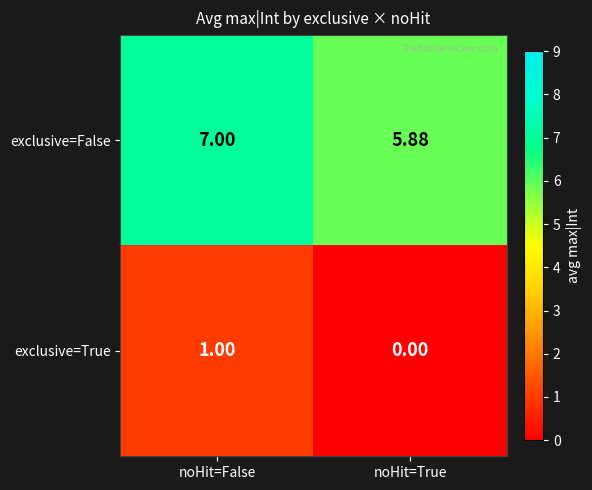

At which category does the chart reach its minimum across all series?

noHit=True